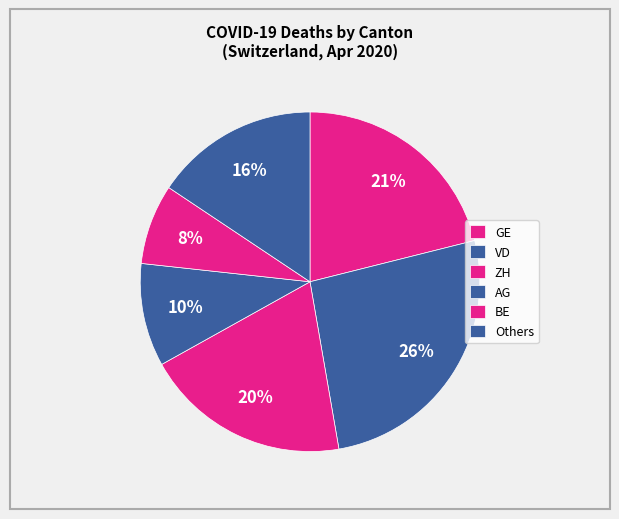

Count the number of slices in the pie.

6